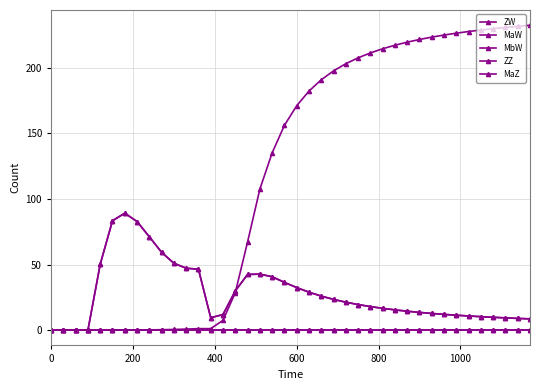

List the series in order of their peak value, highest first.

MbW, ZW, MaW, ZZ, MaZ